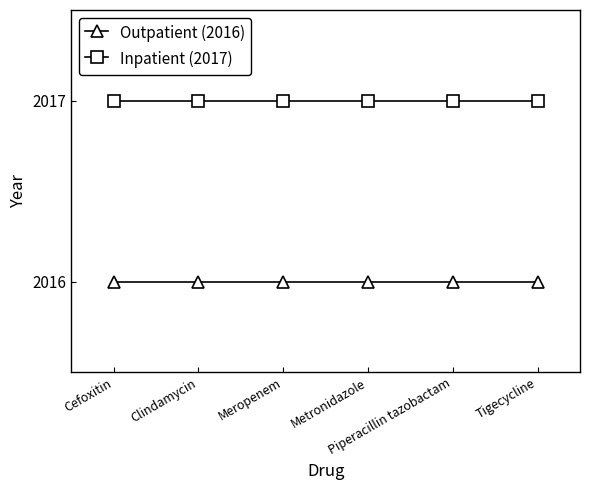

What is the greatest value displayed?

2017